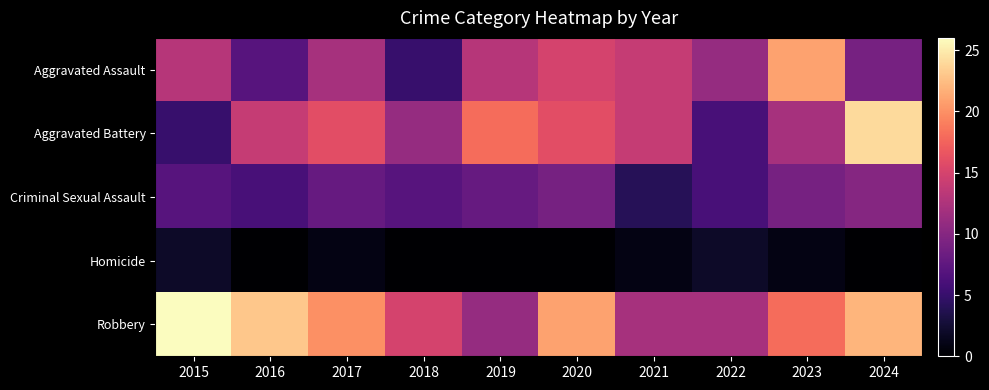

What is the difference between the highest and lowest values at 2024?

24